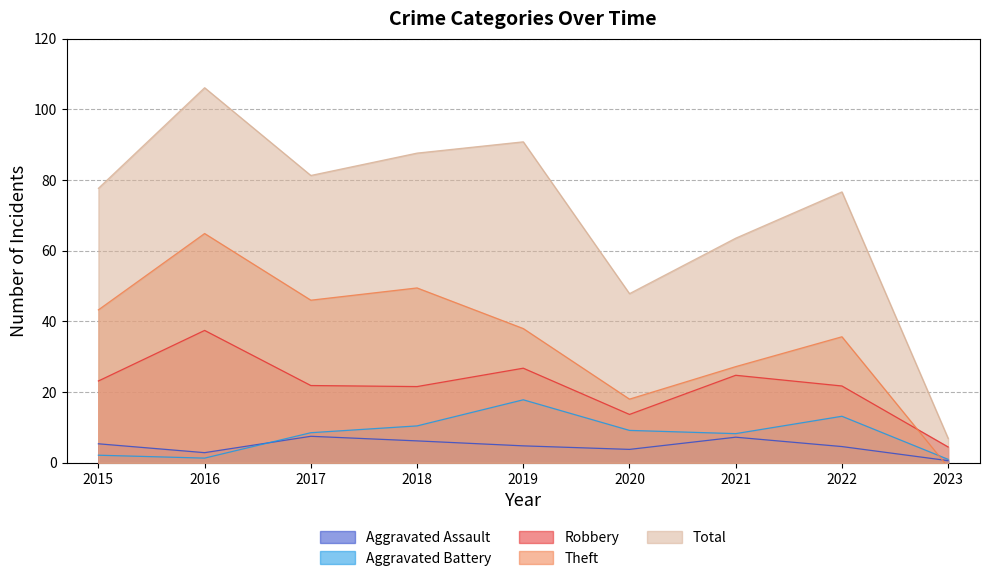

How many values in the Theft series are below 38?

4